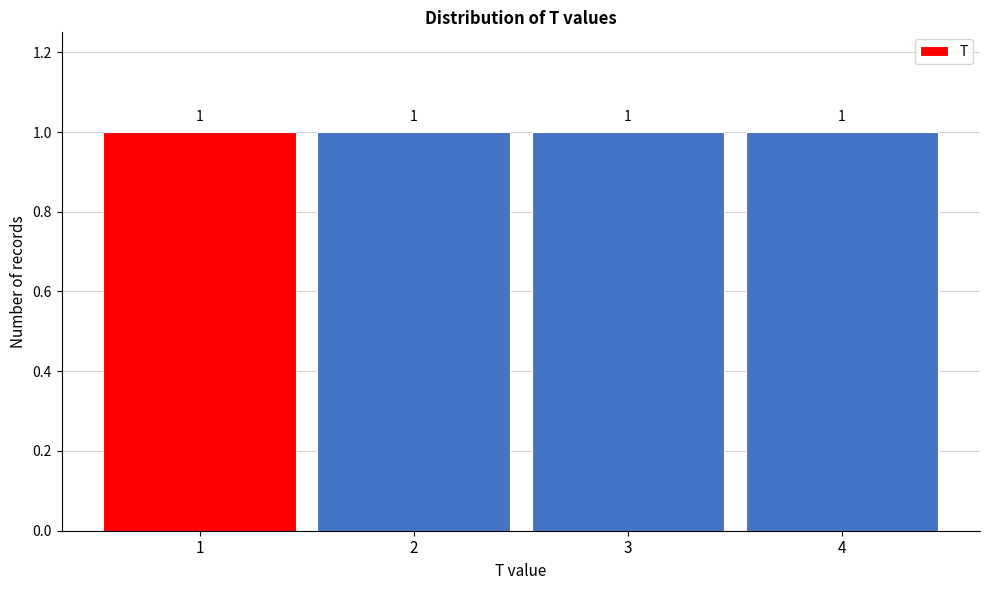

How tall is the bar that spans 1.5 to 2.5 on the x-axis?

1